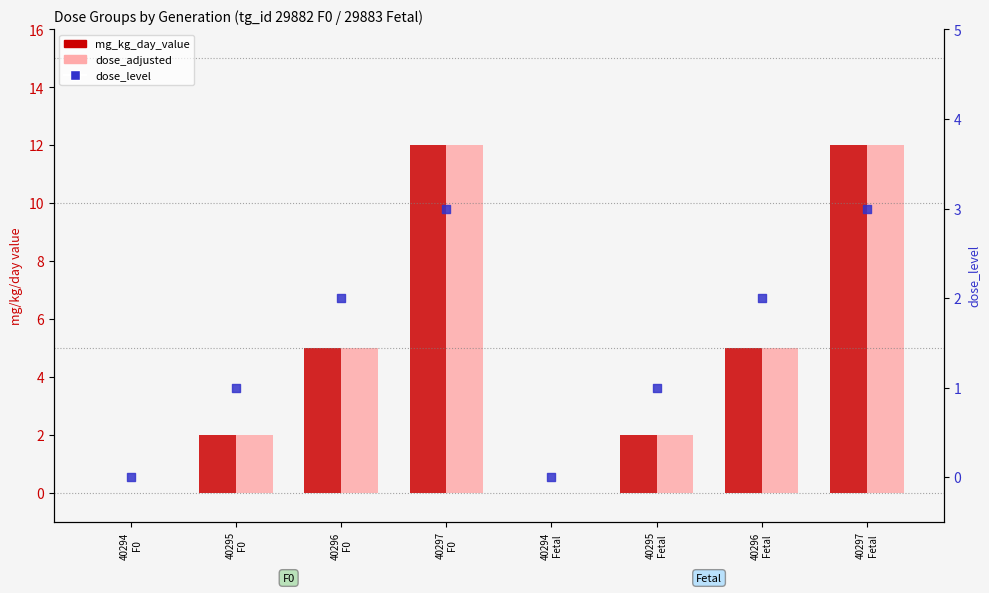

What is the total value across all series at 40296
Fetal?

12